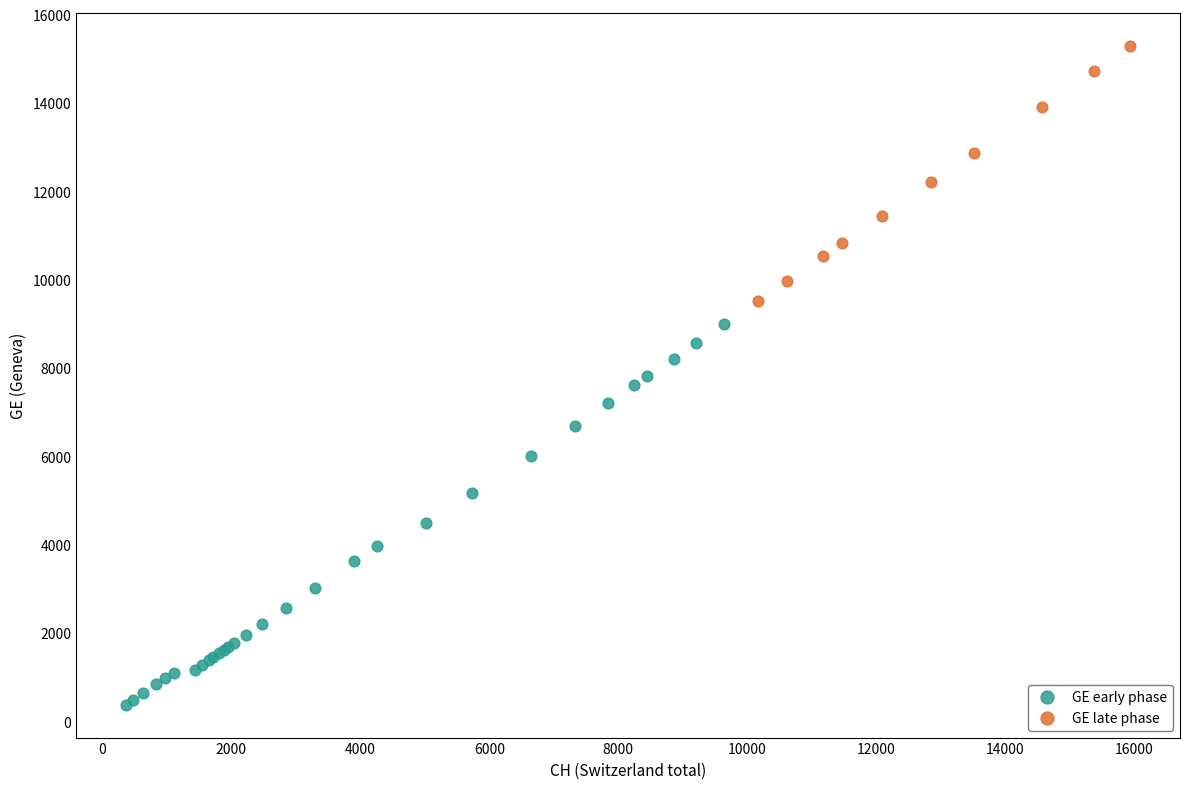

Which series has the widest spread of Y values?

GE early phase